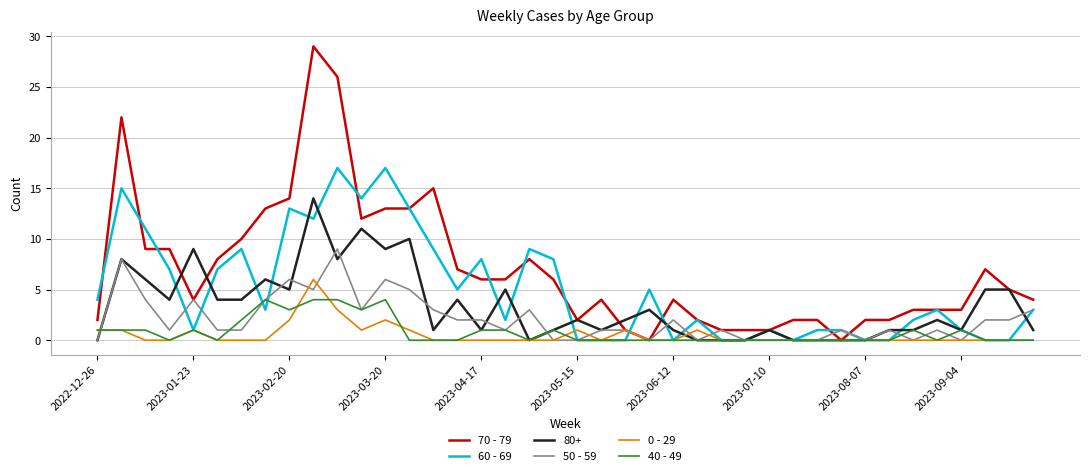

What is the greatest value displayed?

29